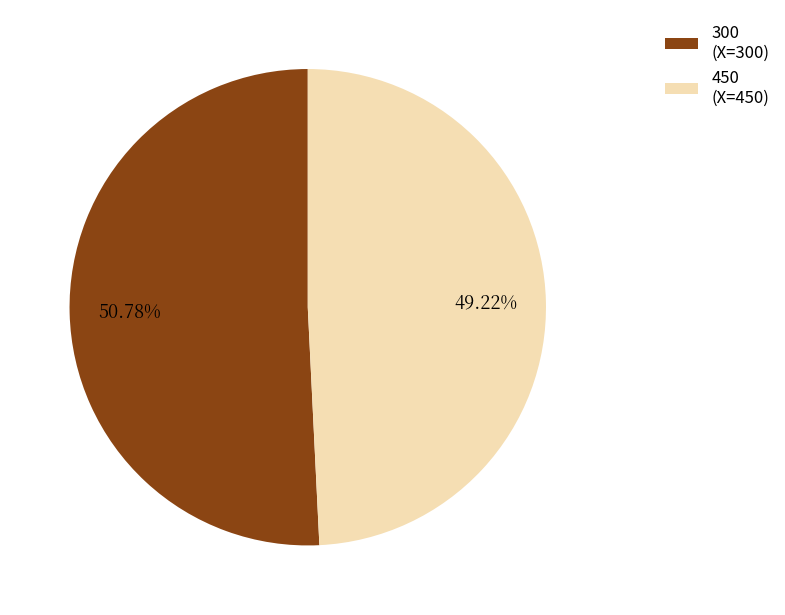

To the nearest percent, what is the average slice percentage?

50%